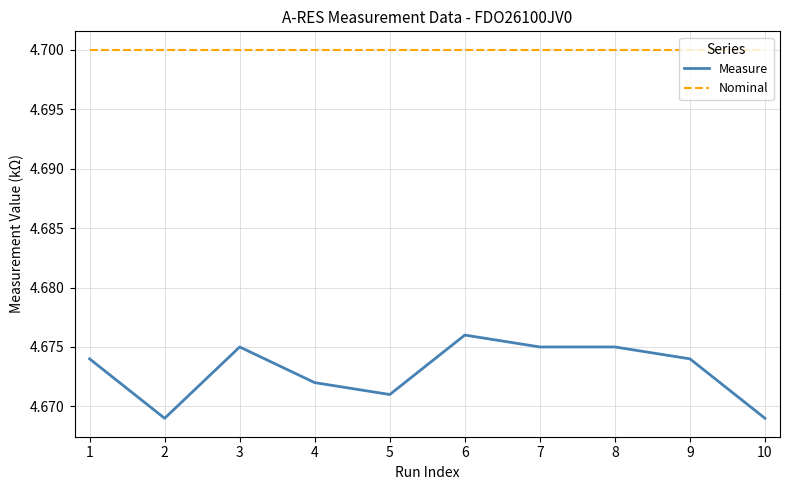

Which series has the widest spread of values?

Measure